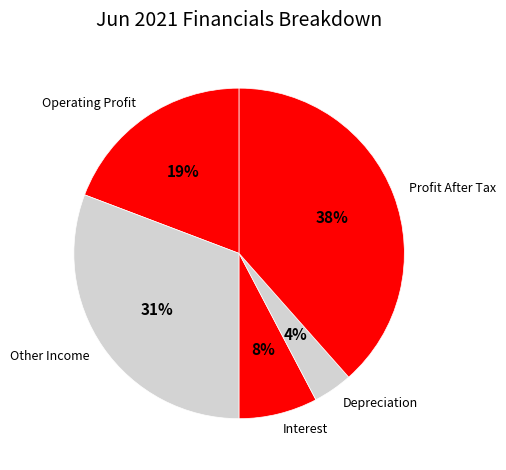

Is the sum of Interest and Depreciation greater than half?

No